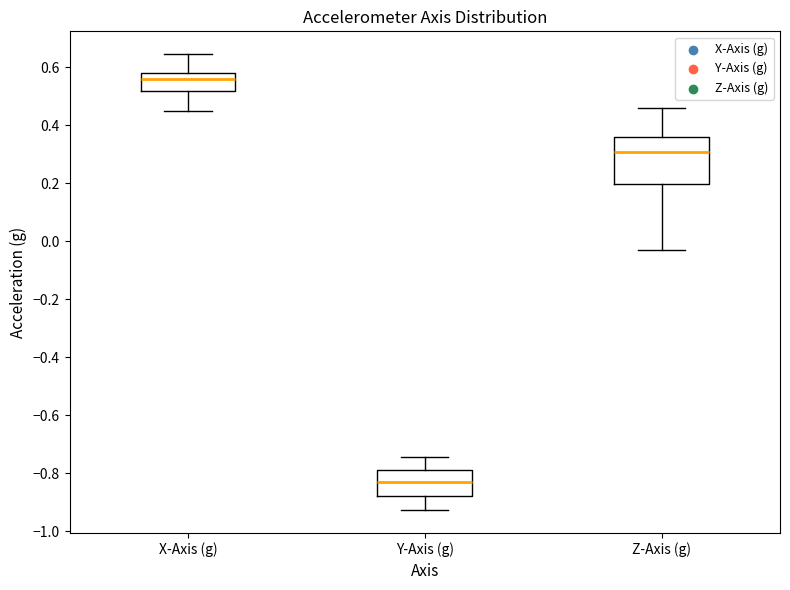

Reading left to right, transcribe this box plot: for each box, give where its median line is, the range the box spans, and where its two whiskers end, as read against the y-axis. The values are not printed on the chart, so give them approximately, as read against the axis.

X-Axis (g): median 0.56, box 0.52 to 0.58, whiskers 0.44 to 0.64
Y-Axis (g): median -0.84, box -0.88 to -0.78, whiskers -0.92 to -0.74
Z-Axis (g): median 0.30, box 0.20 to 0.36, whiskers -0.04 to 0.46